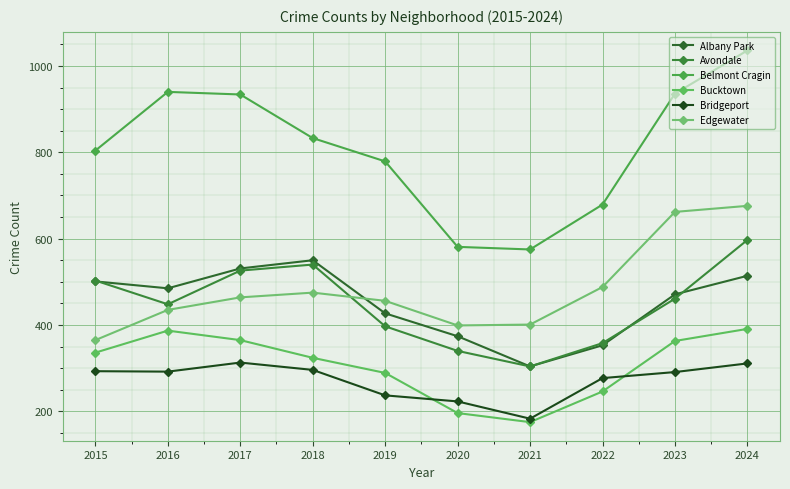

What are all the series names shown in the legend?

Albany Park, Avondale, Belmont Cragin, Bucktown, Bridgeport, Edgewater